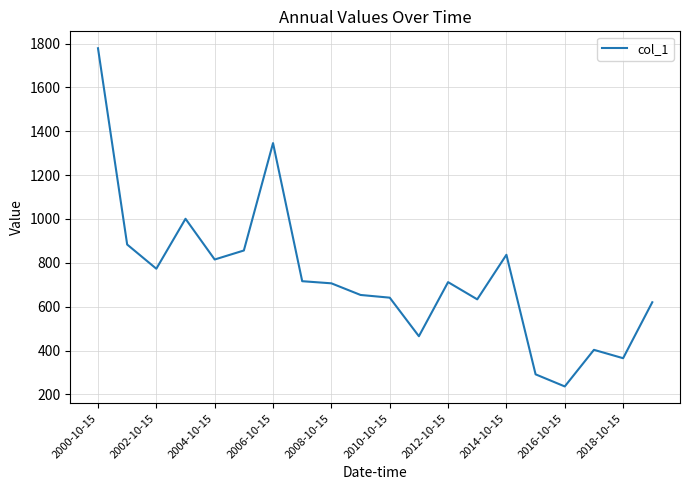

What is the difference between the maximum and minimum values?

1541.8